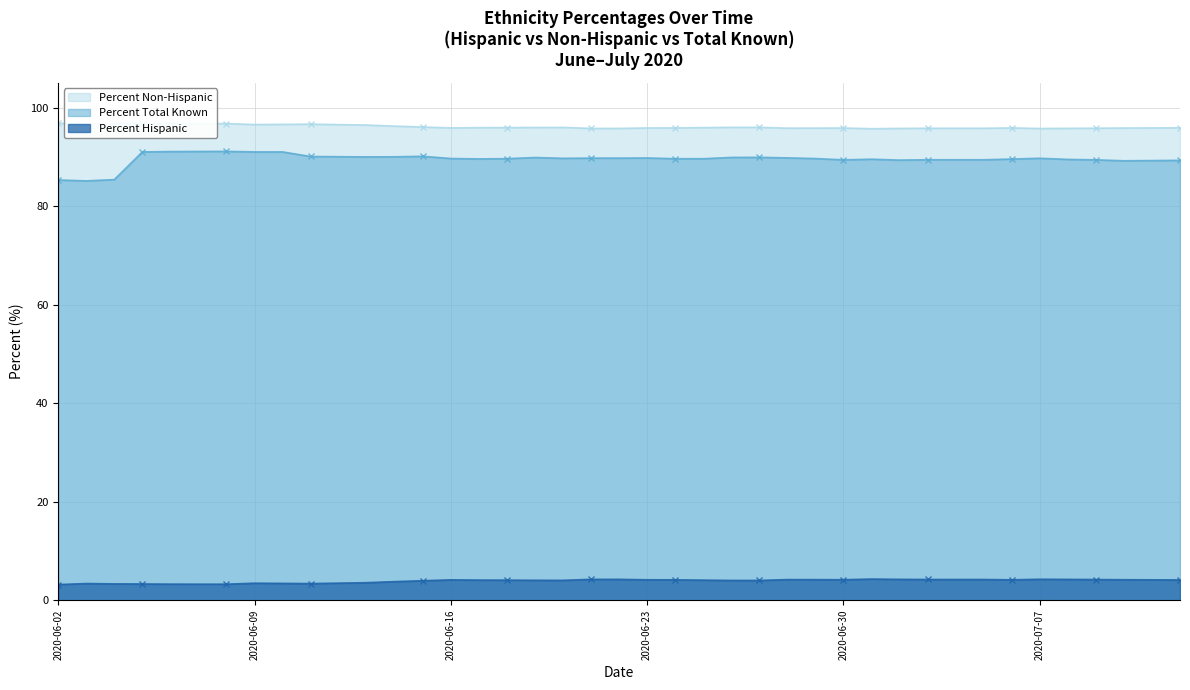

At which label is Percent Hispanic closest to 96?

2020-06-26